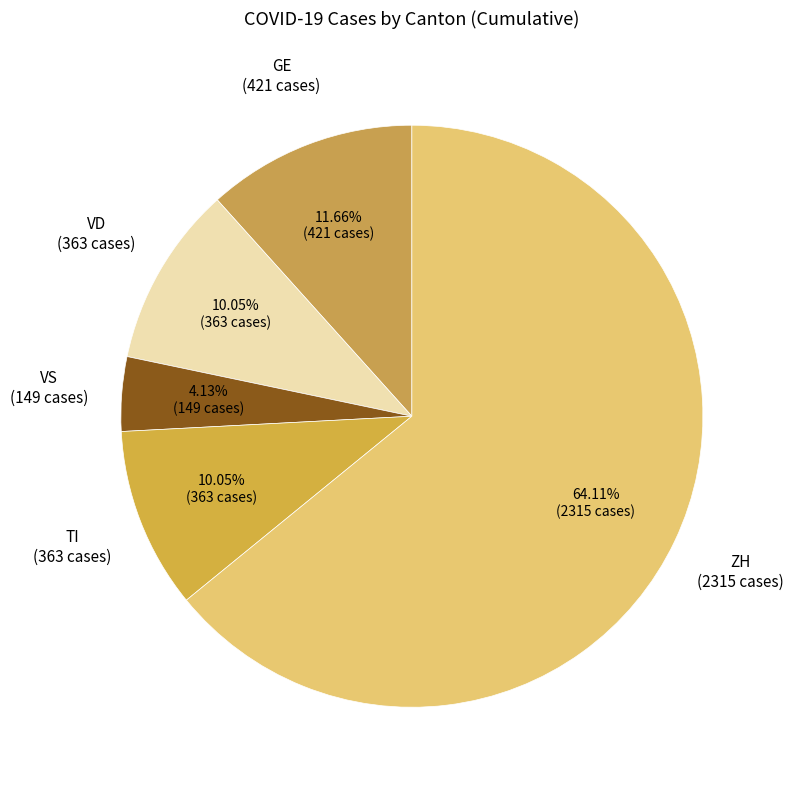

What is the smallest slice in the pie chart?

VS